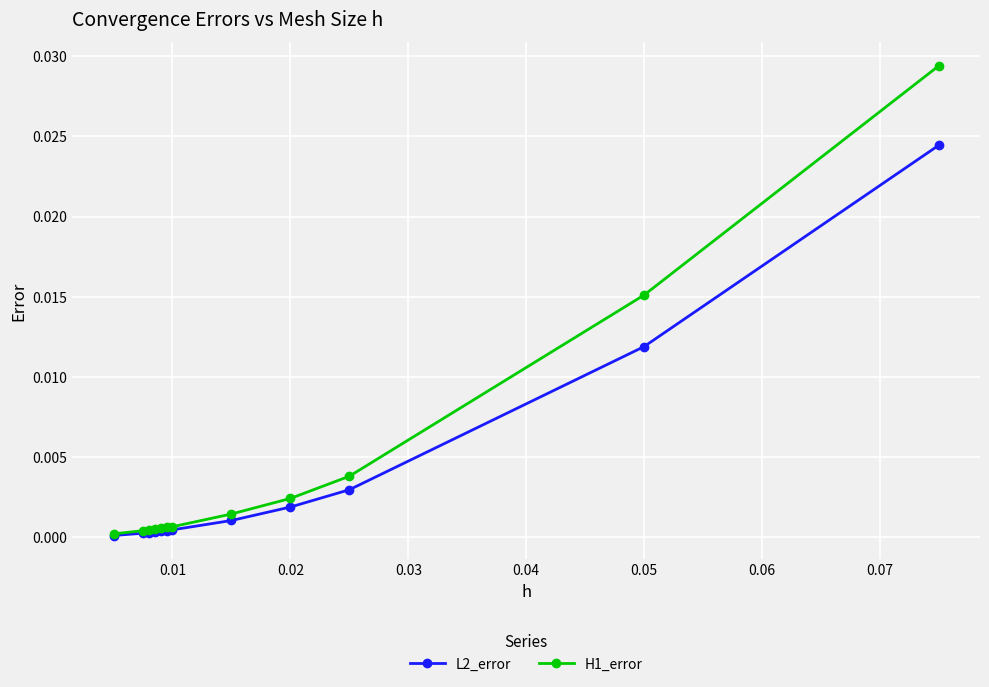

At how many categories does at least one series exceed 0?

12